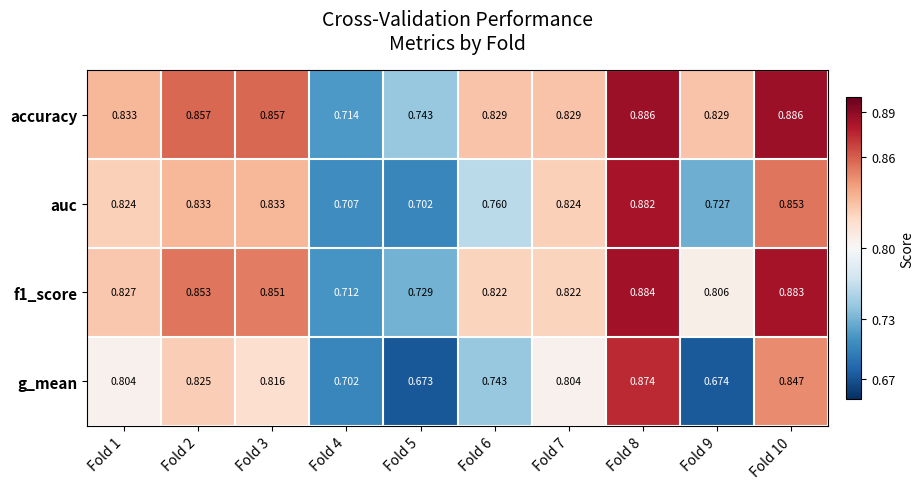

Which series has the widest spread of values?

g_mean